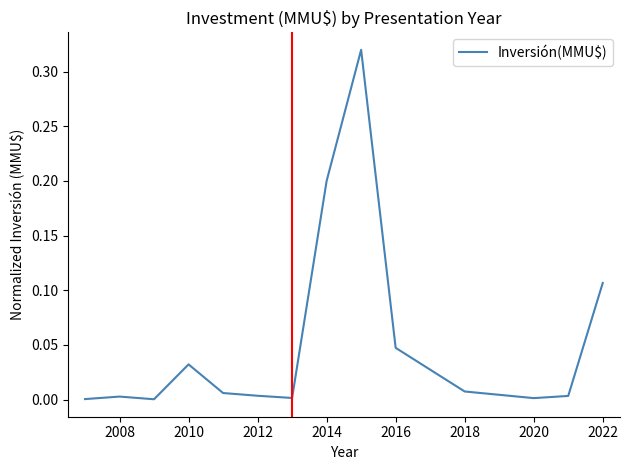

Reading left to right, what are all the values shown in this chart?

0.0	0.0	0.0	0.0	0.0	0.0	0.0	0.2	0.3	0.0	0.0	0.0	0.0	0.1